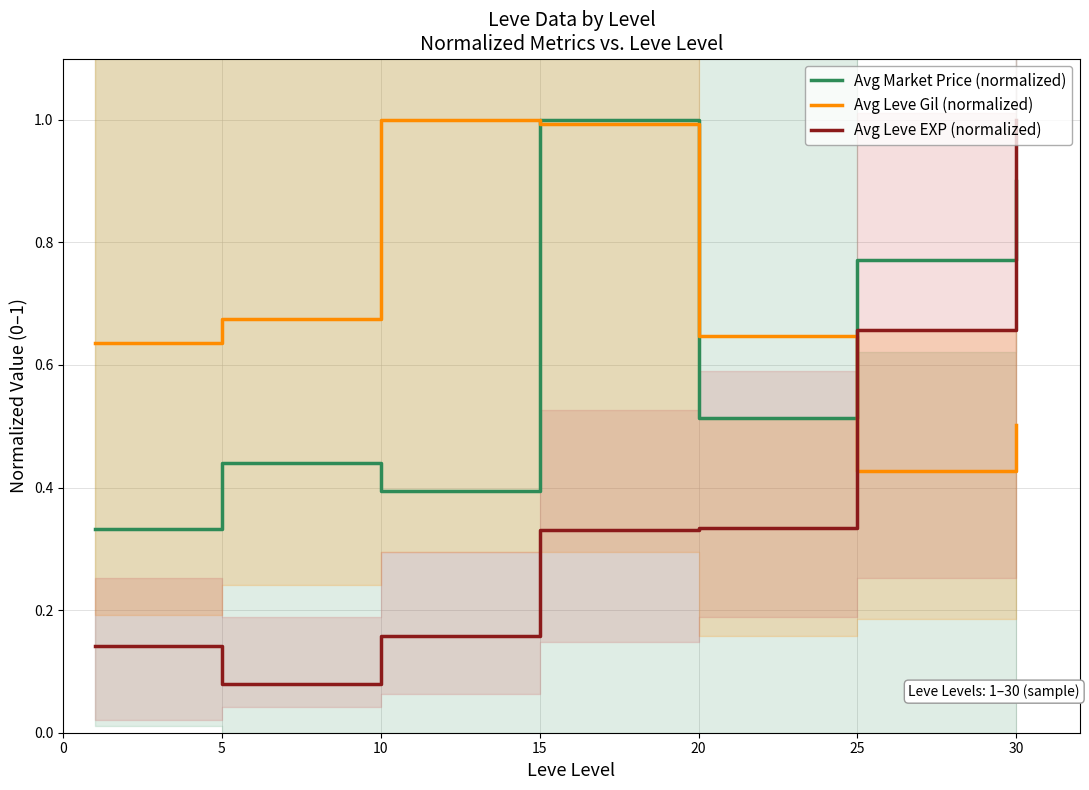

Between 15 and 30, which series saw the biggest shift?

Avg Leve EXP (normalized)